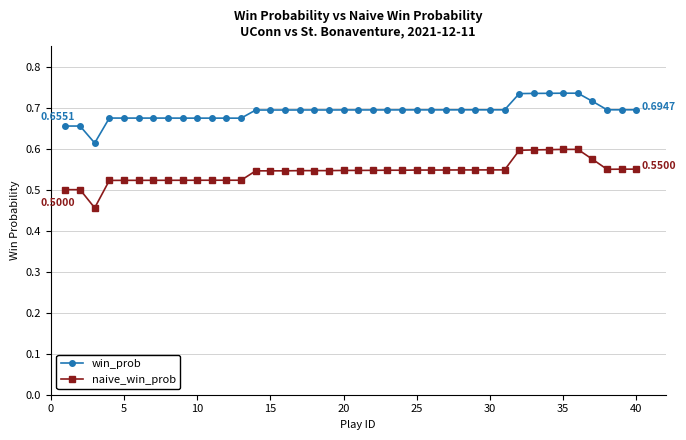

At how many categories does at least one series exceed 0?

40